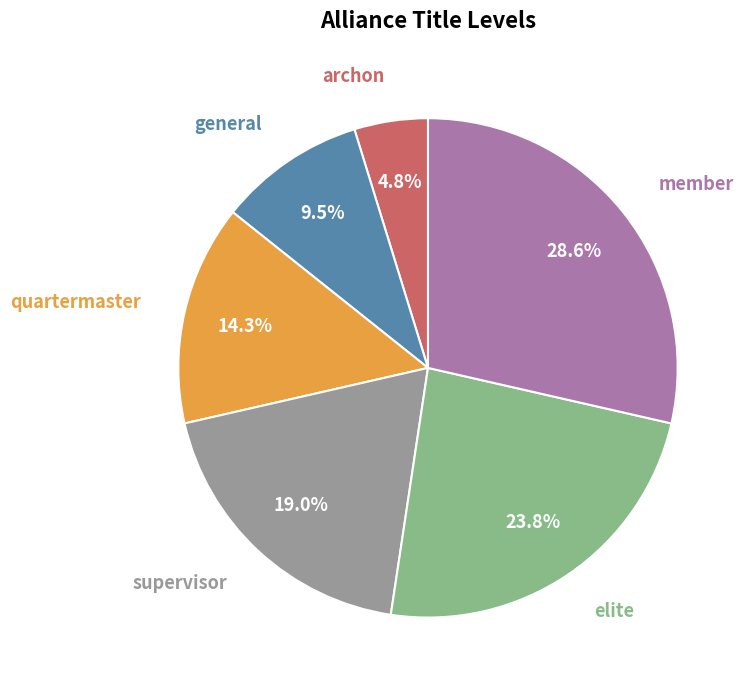

Is there any slice that represents more than half of the pie?

No